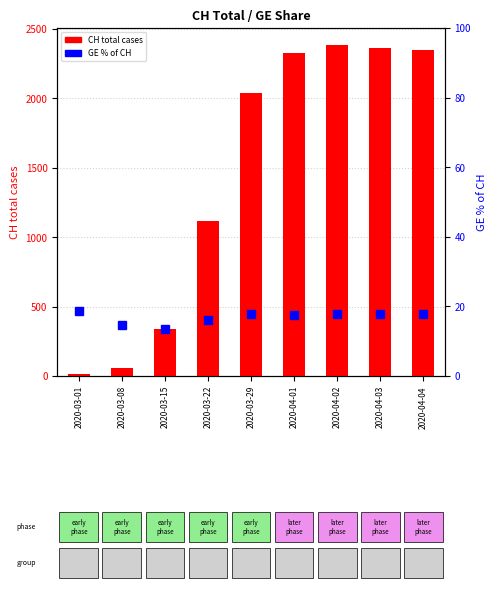

What position from the right is 2020-03-15?

7